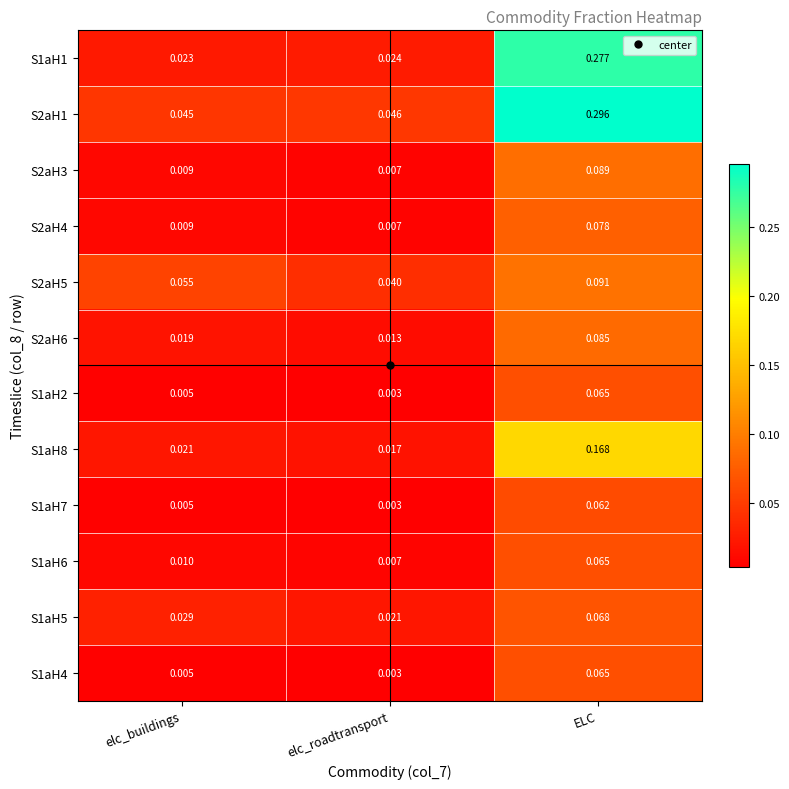

List the labels in order of S1aH7 value, largest first.

ELC, elc_buildings, elc_roadtransport